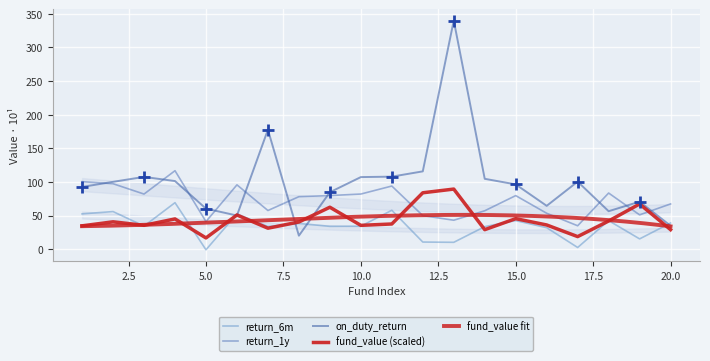

What is the total value across all series at 1?

279.9